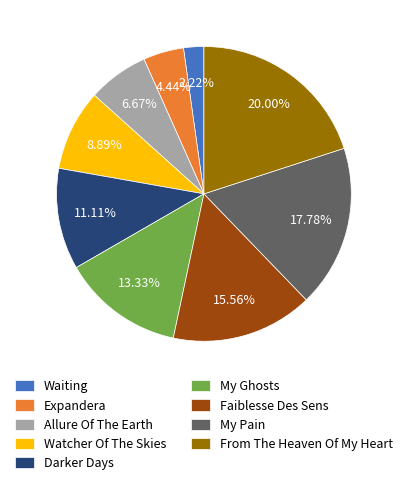

What percentage do Allure Of The Earth and Darker Days together represent?

17.8%